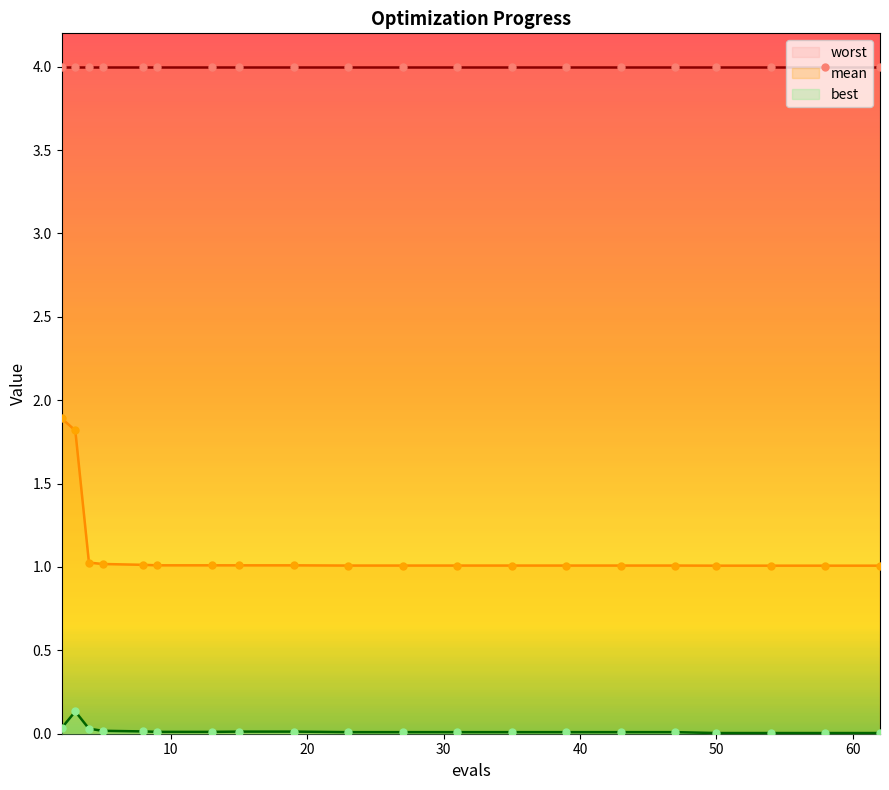

True or false: mean and best intersect in this chart.

False